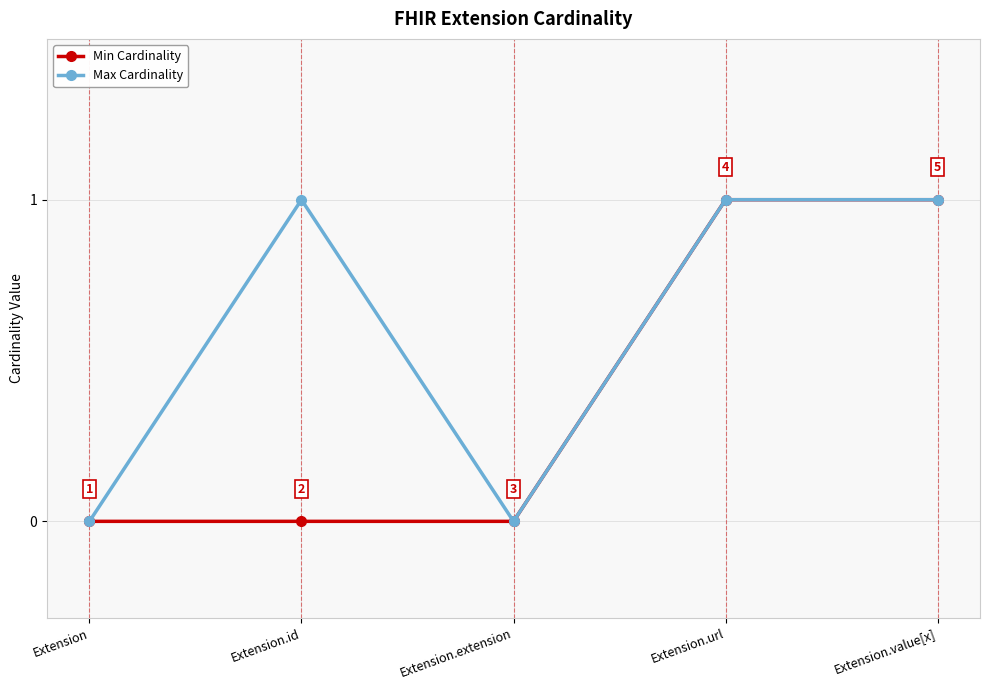

Reading left to right, transcribe all the data shown in this chart.

Min Cardinality: Extension=0	Extension.id=0	Extension.extension=0	Extension.url=1	Extension.value[x]=1
Max Cardinality: Extension=0	Extension.id=1	Extension.extension=0	Extension.url=1	Extension.value[x]=1